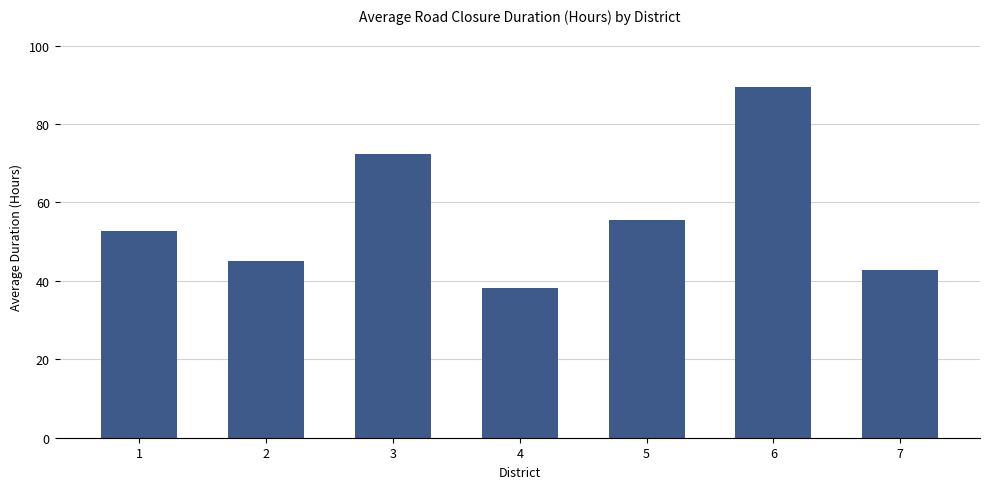

Reading left to right, what are all the values shown in this chart?

52.6	45.2	72.3	38.1	55.6	89.4	42.8